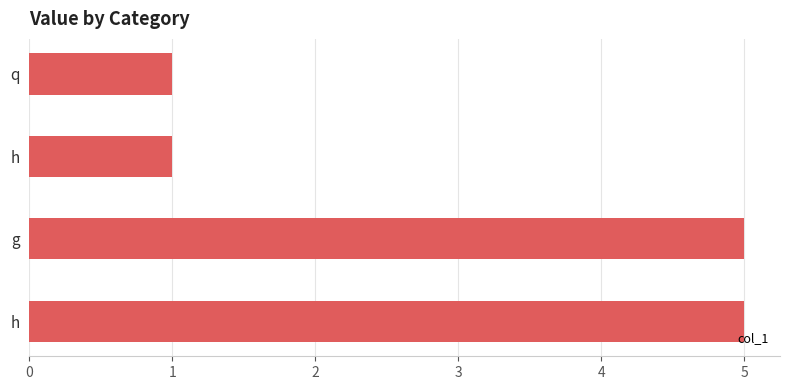

How many bars are there in total?

4